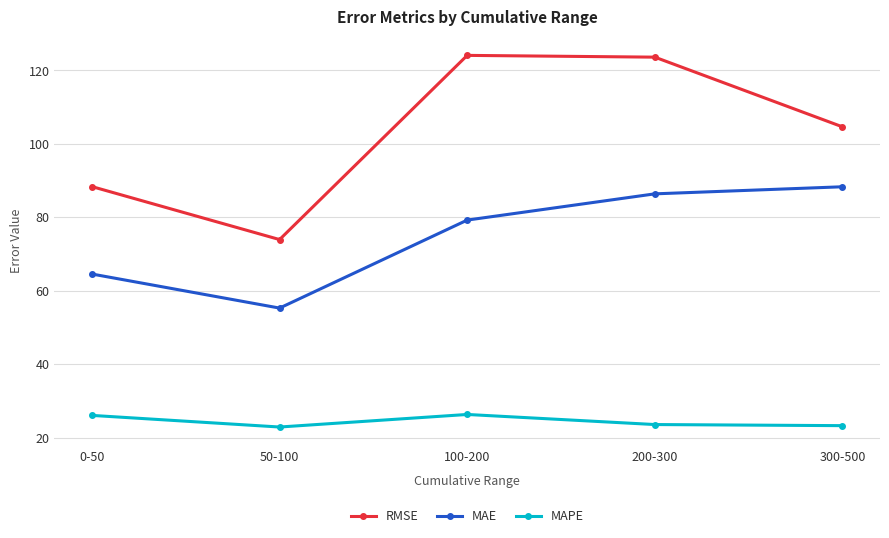

True or false: MAPE and MAE intersect in this chart.

False